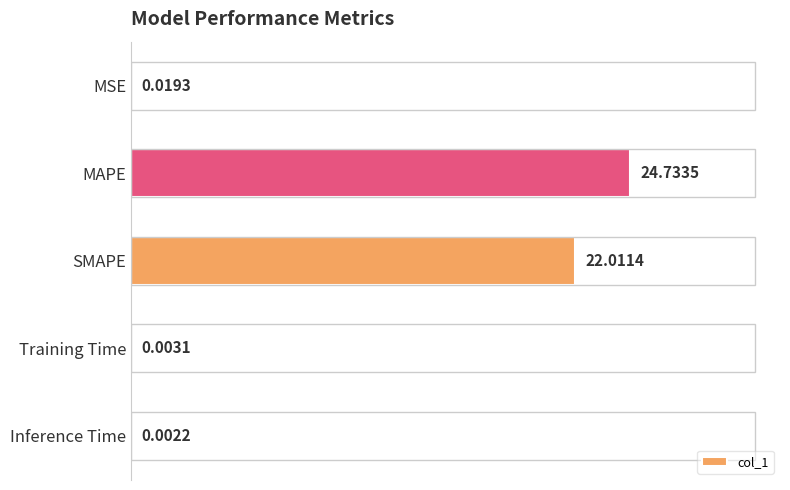

How many series are shown in this chart?

1